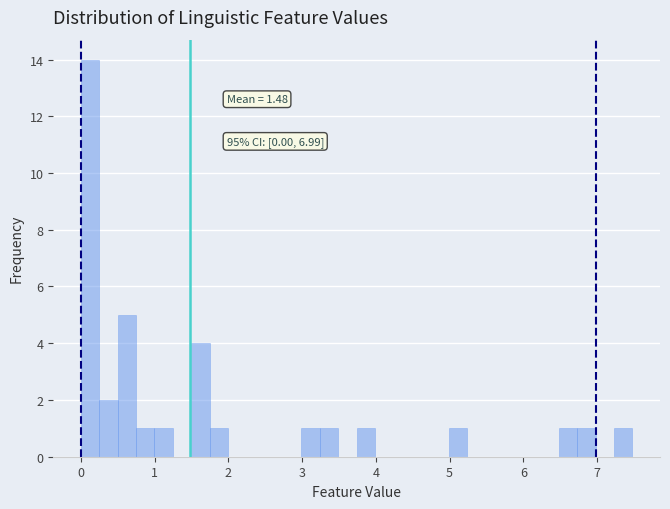

Around what value on the x-axis is the tallest bar? Give the approximate position of its centre, as read against the axis.

0.1